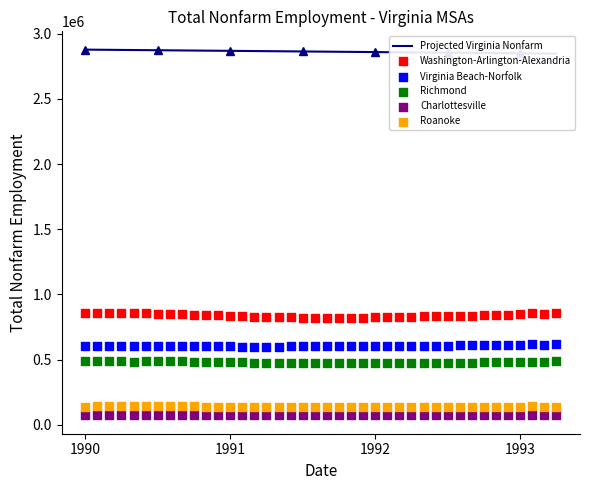

At how many categories does at least one series exceed 2518599?

40